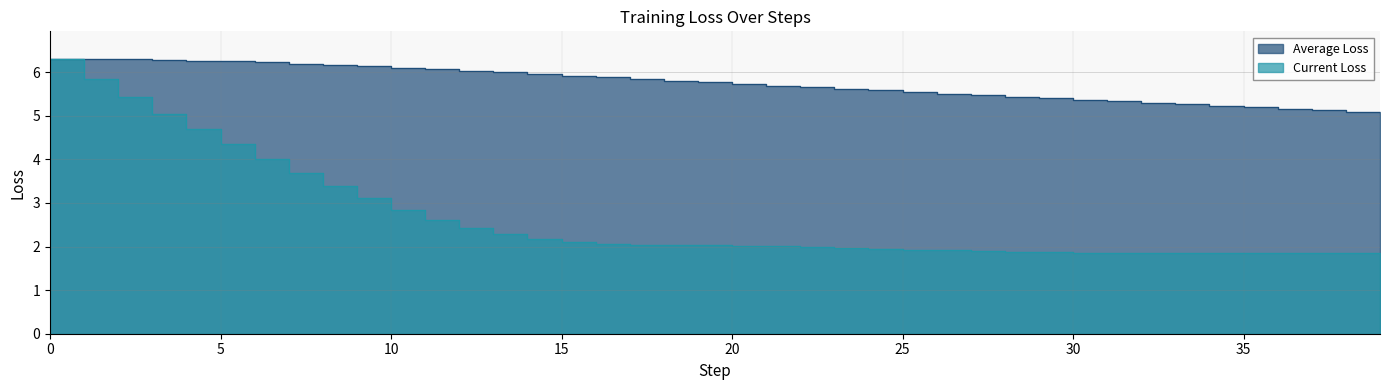

What is the sum of the Average Loss values at 27 and 33?

10.7